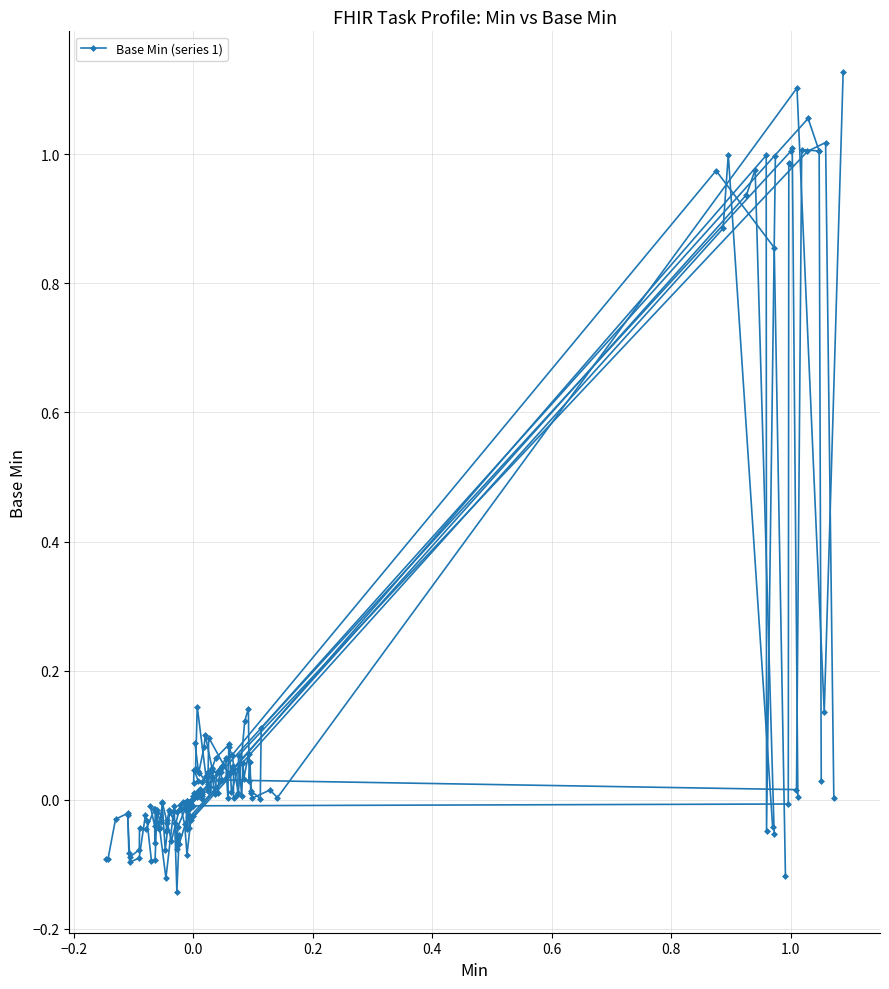

How many categories are shown in the chart?

19